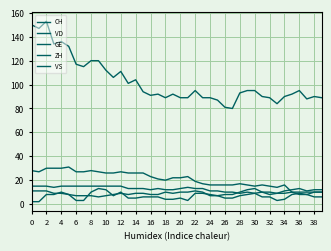

Does the chart display data point markers on the line(s)?

No